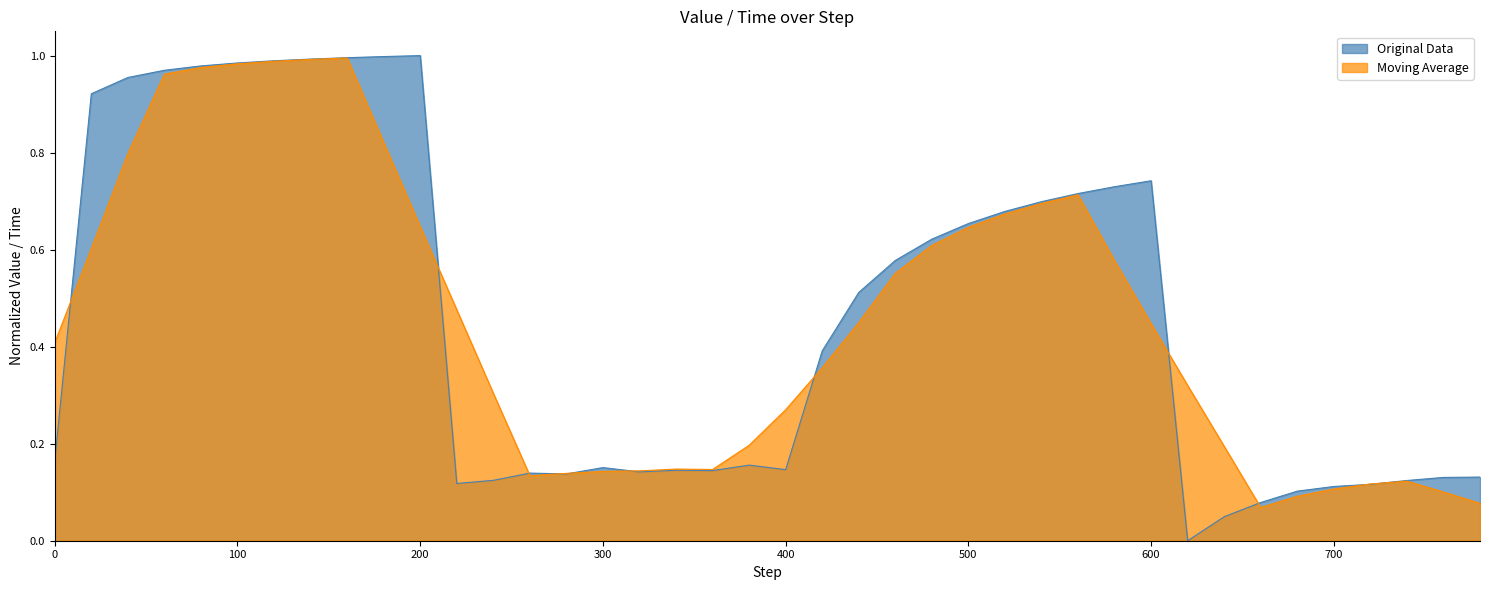

Does the chart display data point markers on the line(s)?

No